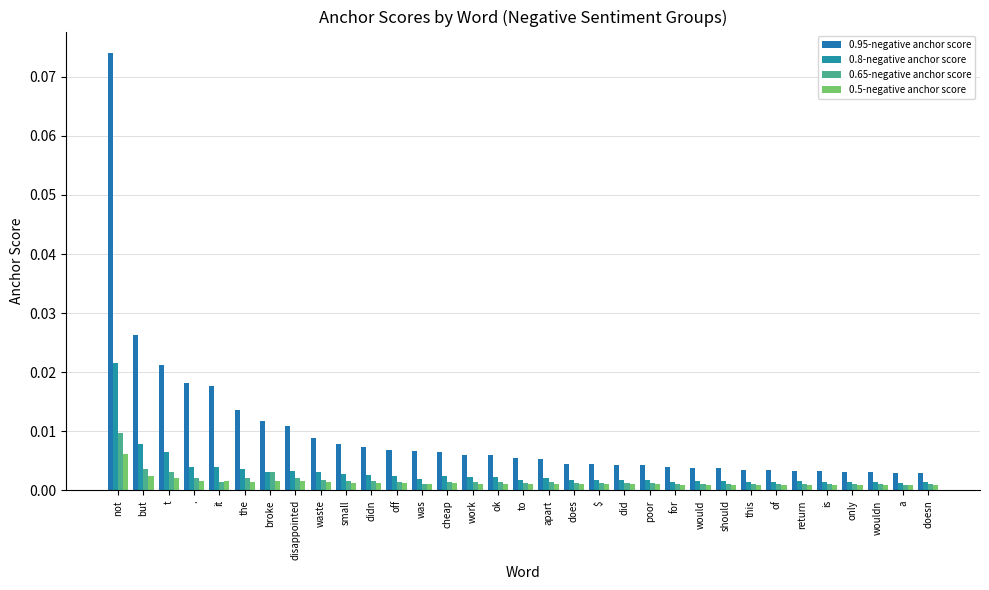

Reading left to right, what are all the values shown in this chart?

0.95-negative anchor score: 0.1	0.0	0.0	0.0	0.0	0.0	0.0	0.0	0.0	0.0	0.0	0.0	0.0	0.0	0.0	0.0	0.0	0.0	0.0	0.0	0.0	0.0	0.0	0.0	0.0	0.0	0.0	0.0	0.0	0.0	0.0	0.0	0.0
0.8-negative anchor score: 0.0	0.0	0.0	0.0	0.0	0.0	0.0	0.0	0.0	0.0	0.0	0.0	0.0	0.0	0.0	0.0	0.0	0.0	0.0	0.0	0.0	0.0	0.0	0.0	0.0	0.0	0.0	0.0	0.0	0.0	0.0	0.0	0.0
0.65-negative anchor score: 0.0	0.0	0.0	0.0	0.0	0.0	0.0	0.0	0.0	0.0	0.0	0.0	0.0	0.0	0.0	0.0	0.0	0.0	0.0	0.0	0.0	0.0	0.0	0.0	0.0	0.0	0.0	0.0	0.0	0.0	0.0	0.0	0.0
0.5-negative anchor score: 0.0	0.0	0.0	0.0	0.0	0.0	0.0	0.0	0.0	0.0	0.0	0.0	0.0	0.0	0.0	0.0	0.0	0.0	0.0	0.0	0.0	0.0	0.0	0.0	0.0	0.0	0.0	0.0	0.0	0.0	0.0	0.0	0.0